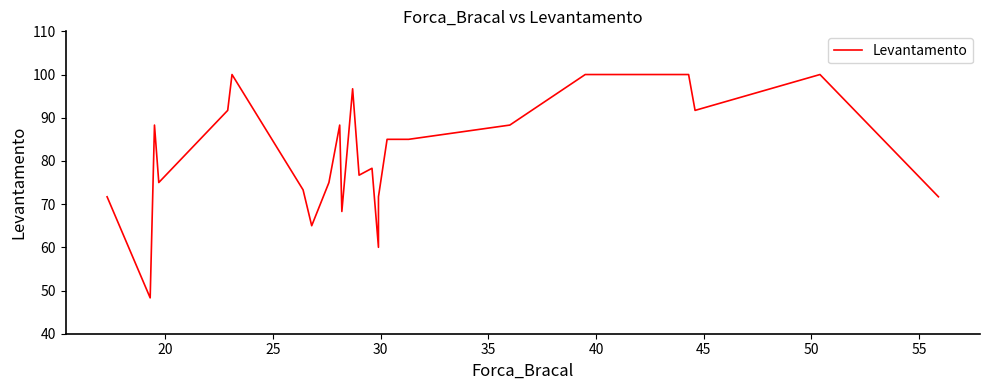

What is the sum of all values?

2050.0